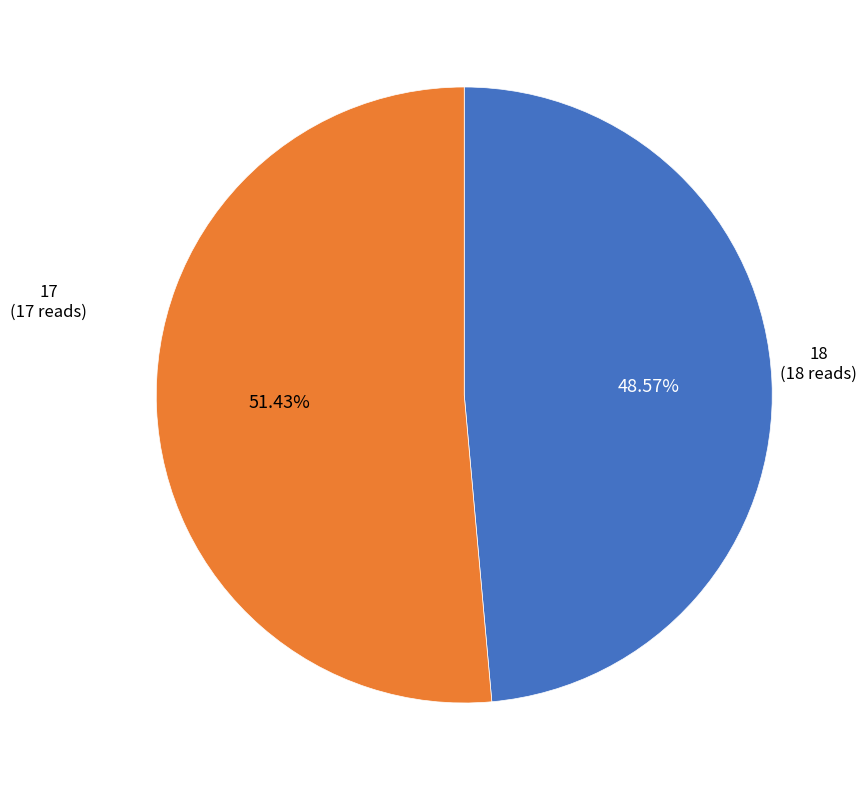

Is there a majority slice in this chart?

Yes